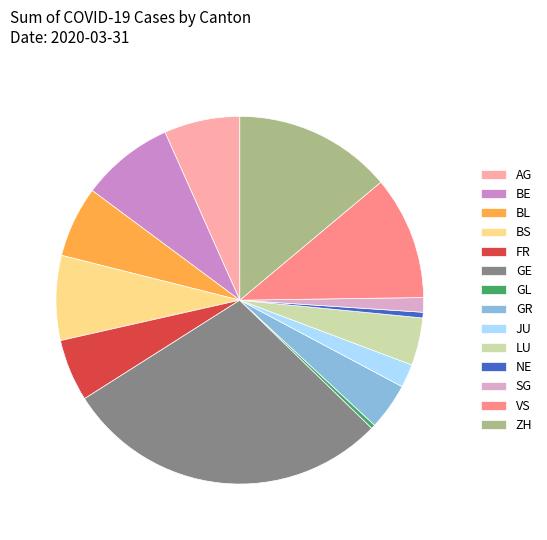

How many slices are in this pie chart?

14